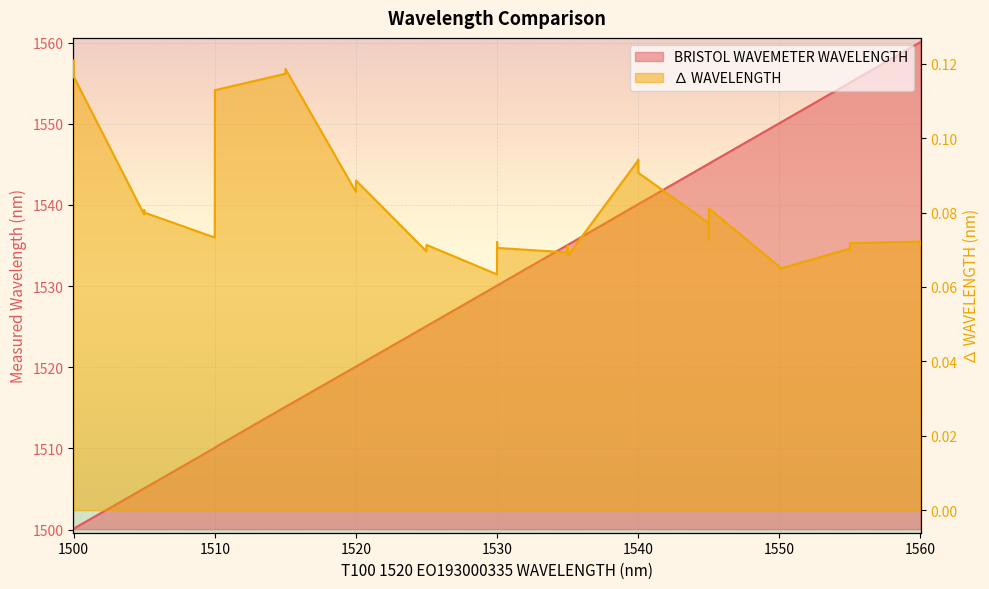

What is the maximum value for BRISTOL WAVEMETER WAVELENGTH?

1560.1